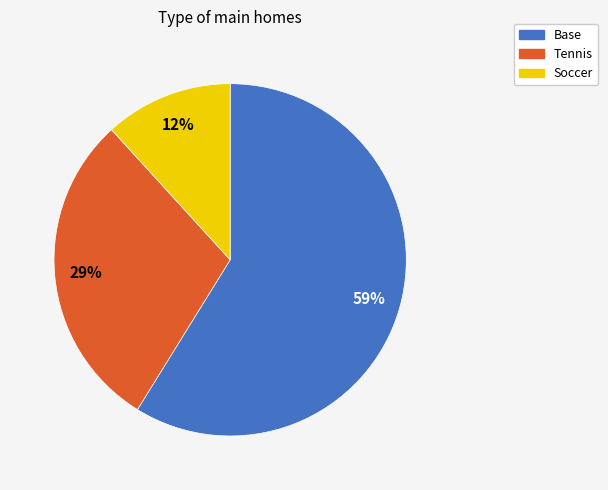

To the nearest percent, what portion does Base represent?

59%